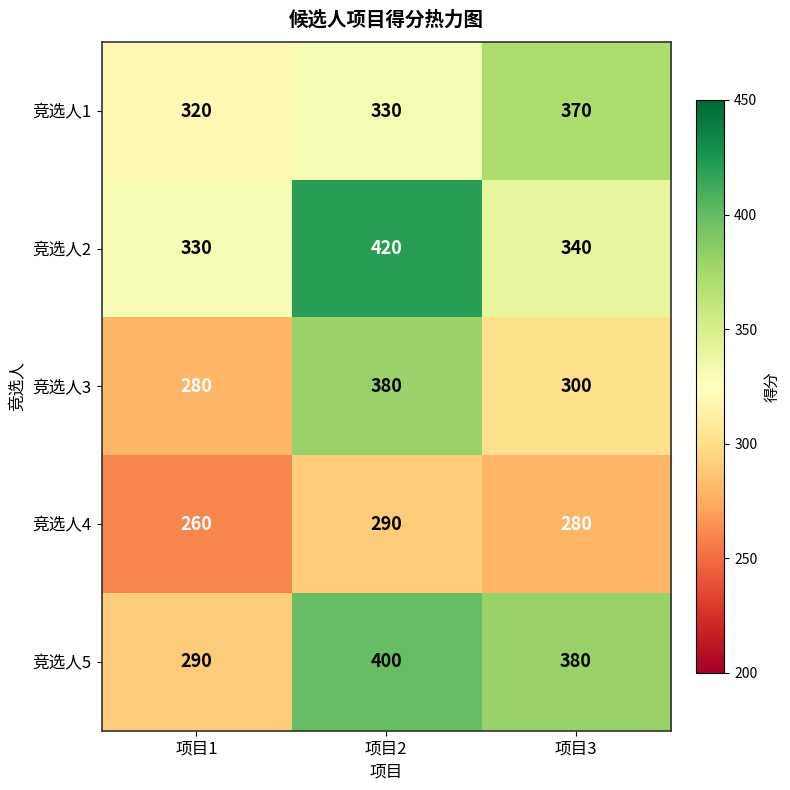

Rank the series by their maximum value, from highest to lowest.

竞选人2, 竞选人5, 竞选人3, 竞选人1, 竞选人4